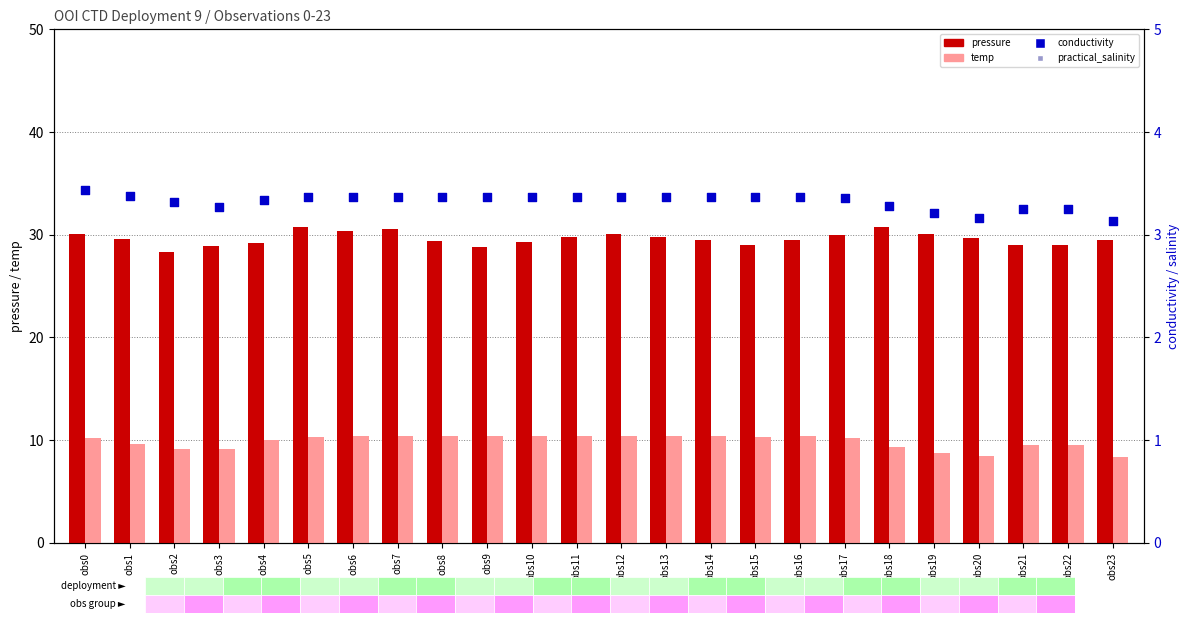

What is the total value across all series at obs2?

71.6